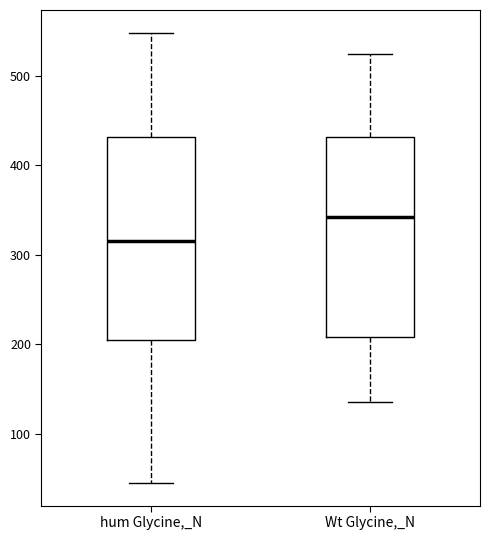

Where is the lower edge of the box for hum Glycine,_N on the y-axis? The values are not printed on the chart, so give them approximately, as read against the axis.

210